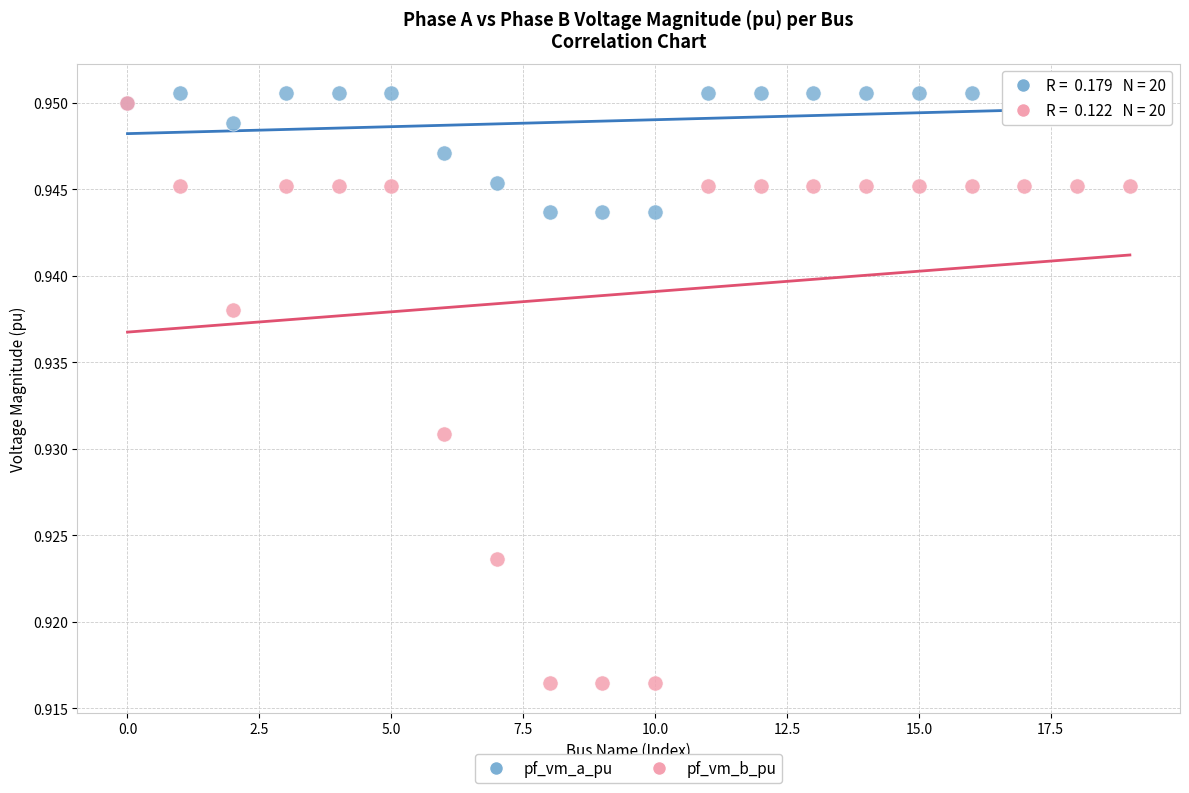

What are all the series names shown in the legend?

pf_vm_a_pu, pf_vm_b_pu